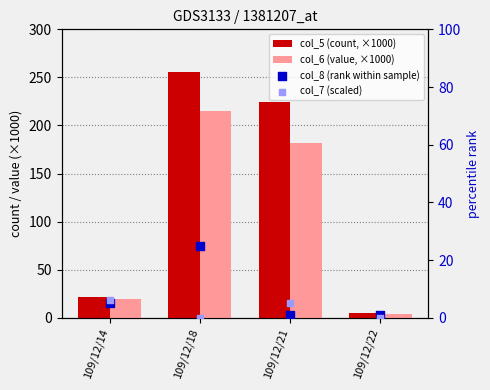

What is the total value across all series at 109/12/14?

52.0